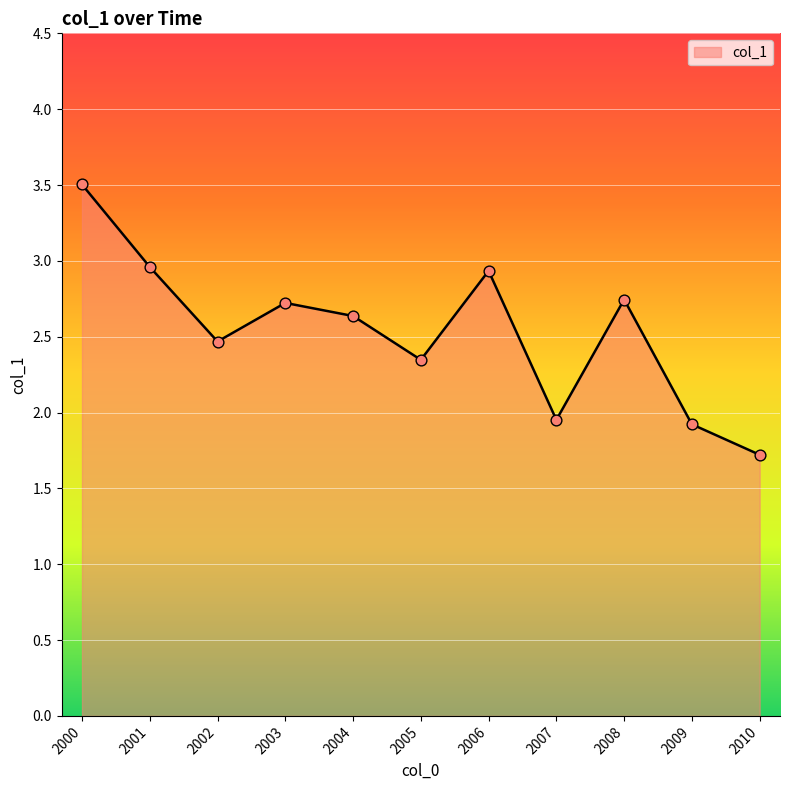

What is the change in value from 2002 to 2003?

+0.3